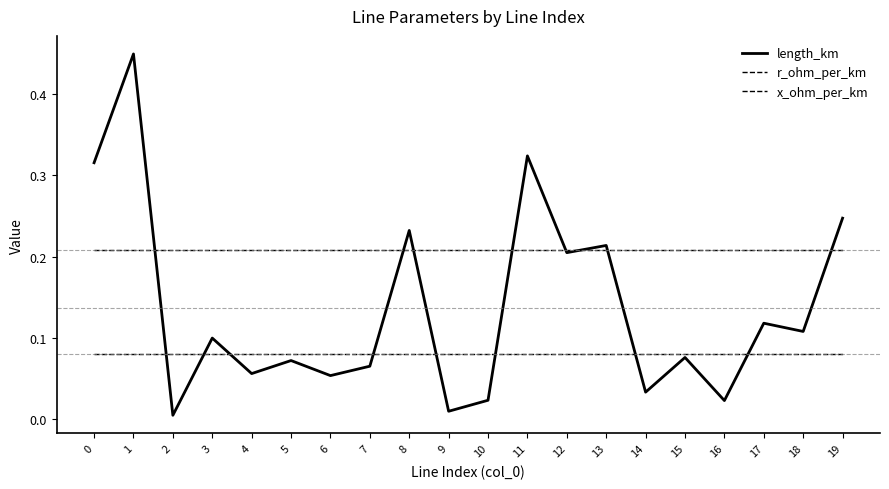

At how many categories does at least one series exceed 0?

20